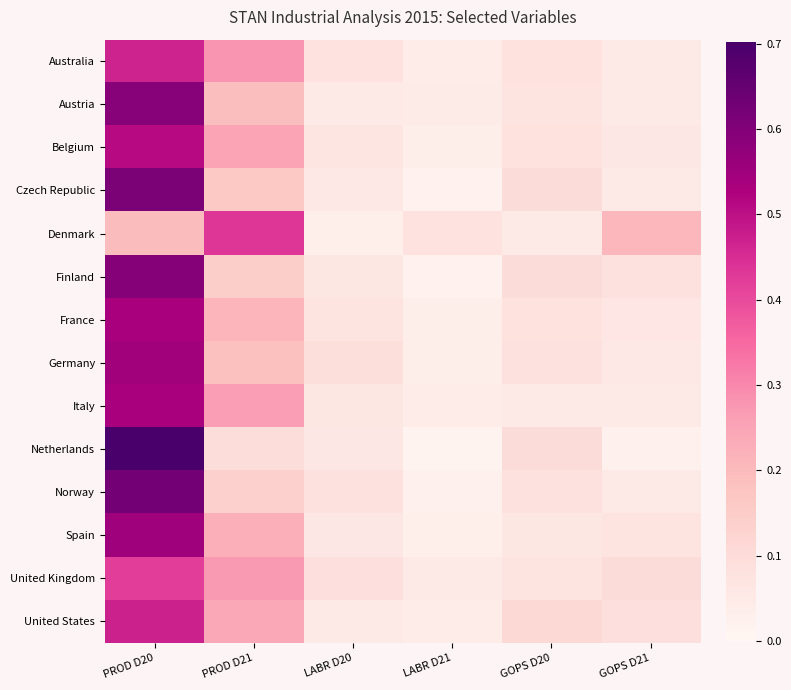

Which category has the highest value across all series?

PROD D20